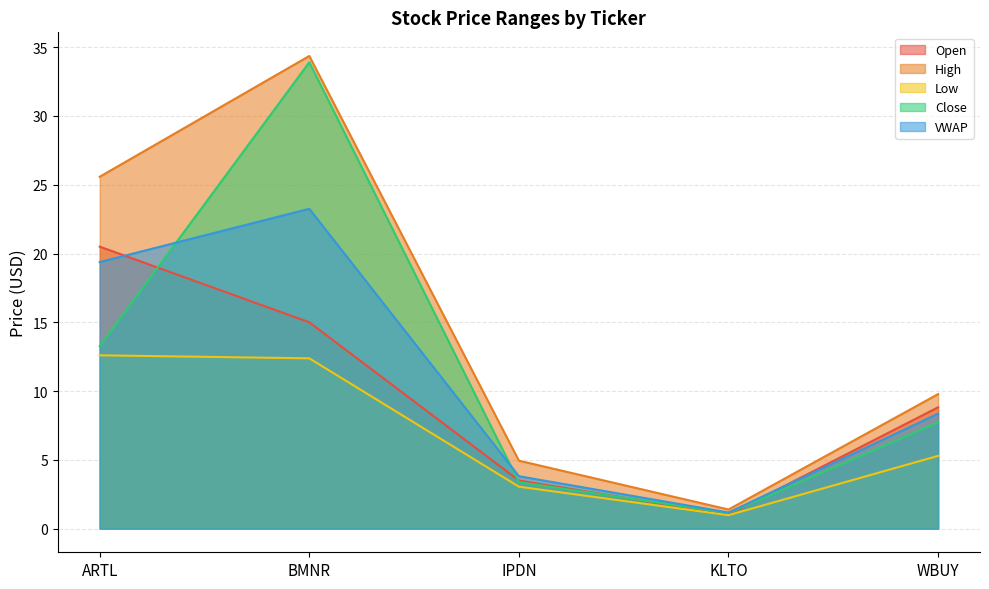

At how many categories does at least one series exceed 17?

2